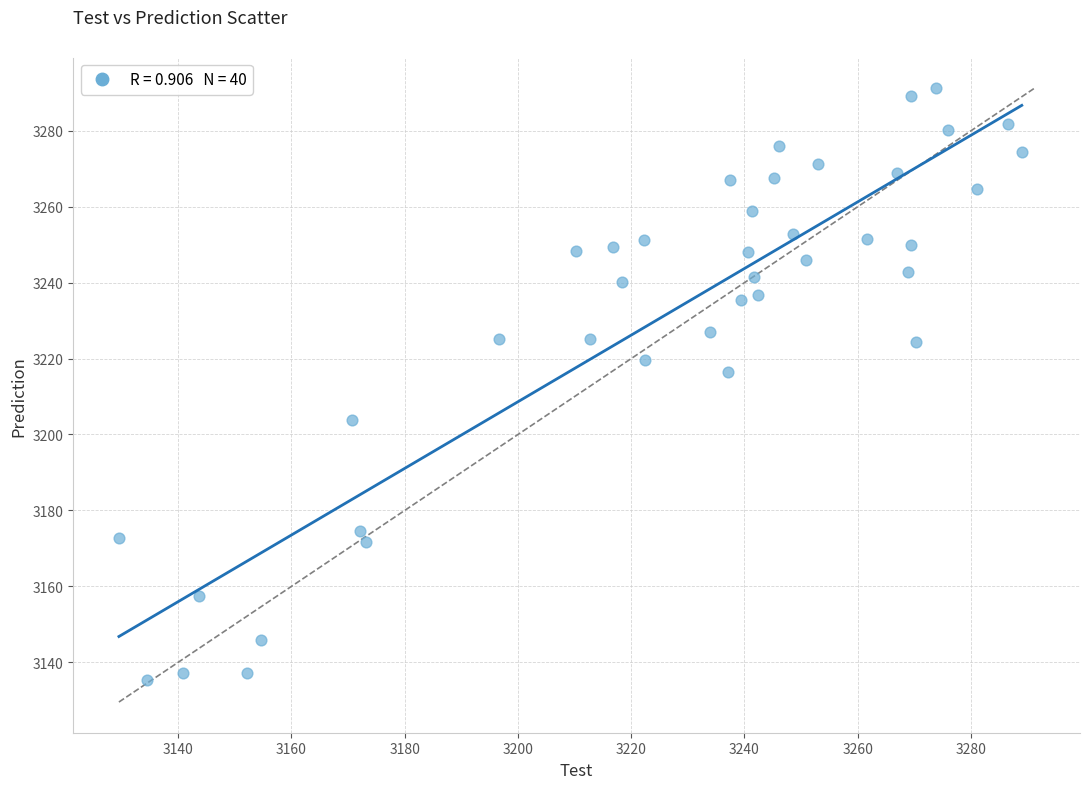

What Y value in the scatter plot is closest to 3213?

3216.6